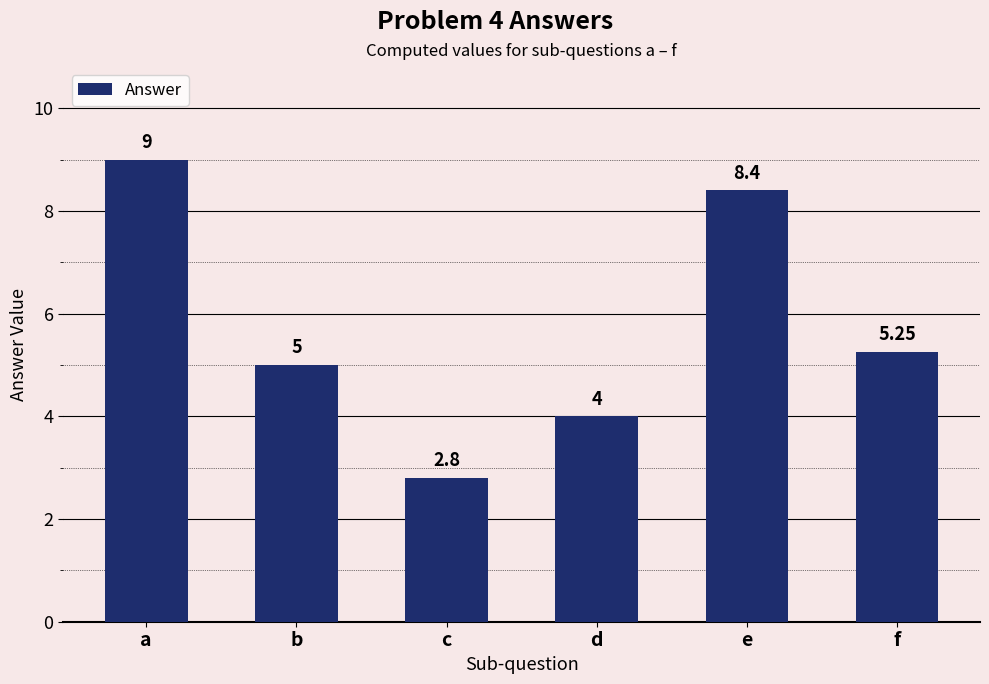

What is the sum of all values?

34.5